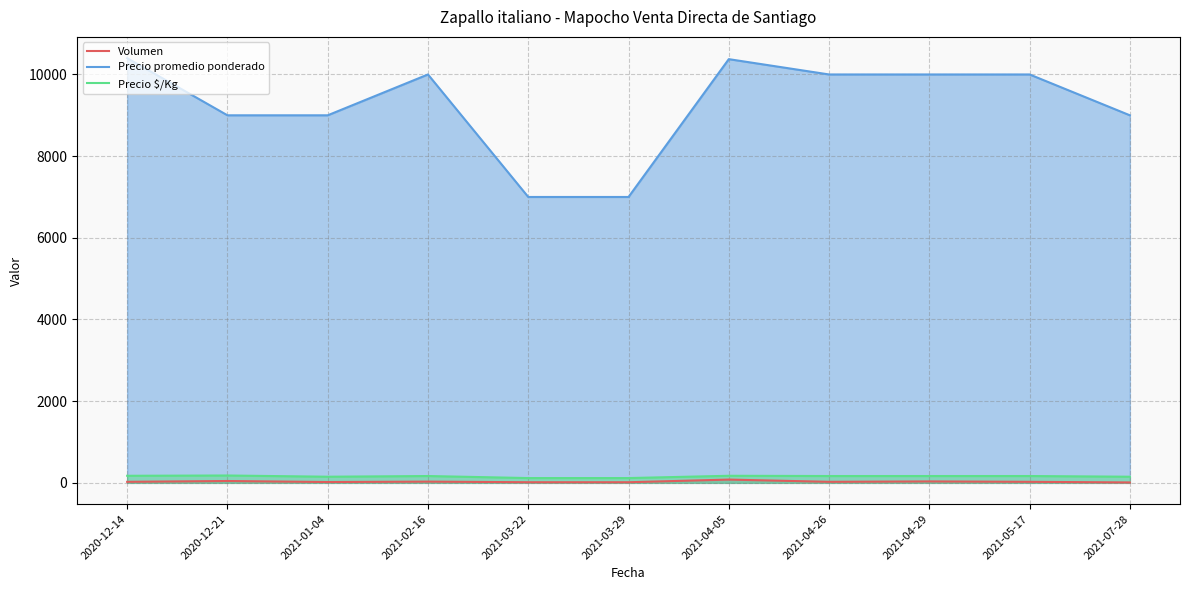

What is the sum of all Precio $/Kg values?

1728